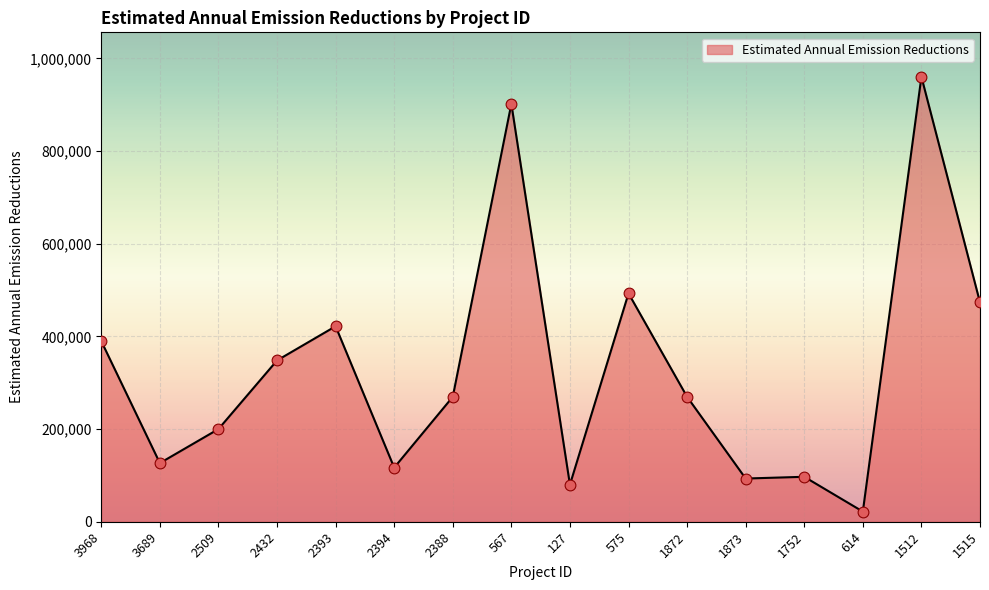

What is the change in value from 2388 to 1873?

-176342